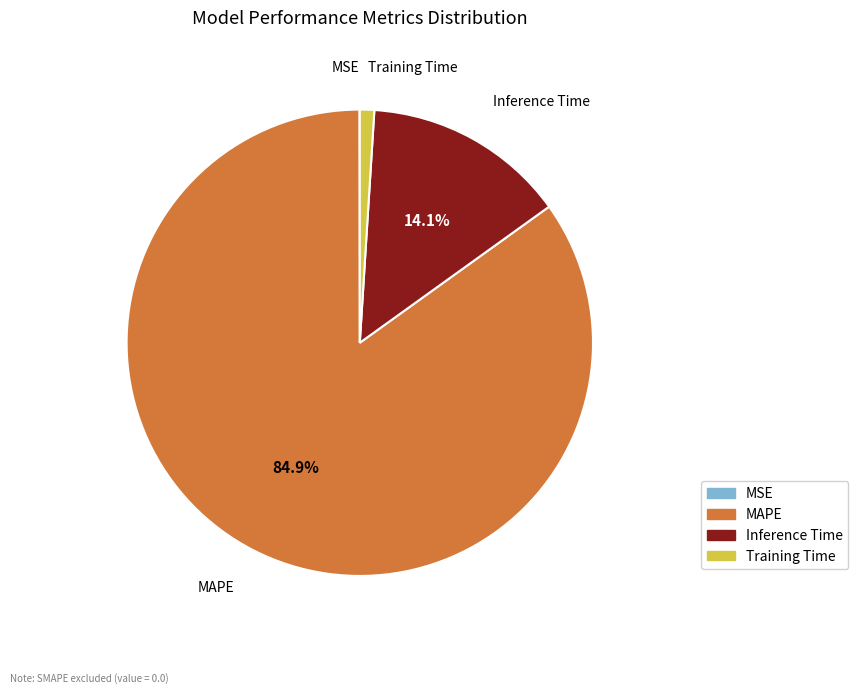

What is the largest slice in the pie chart?

MAPE